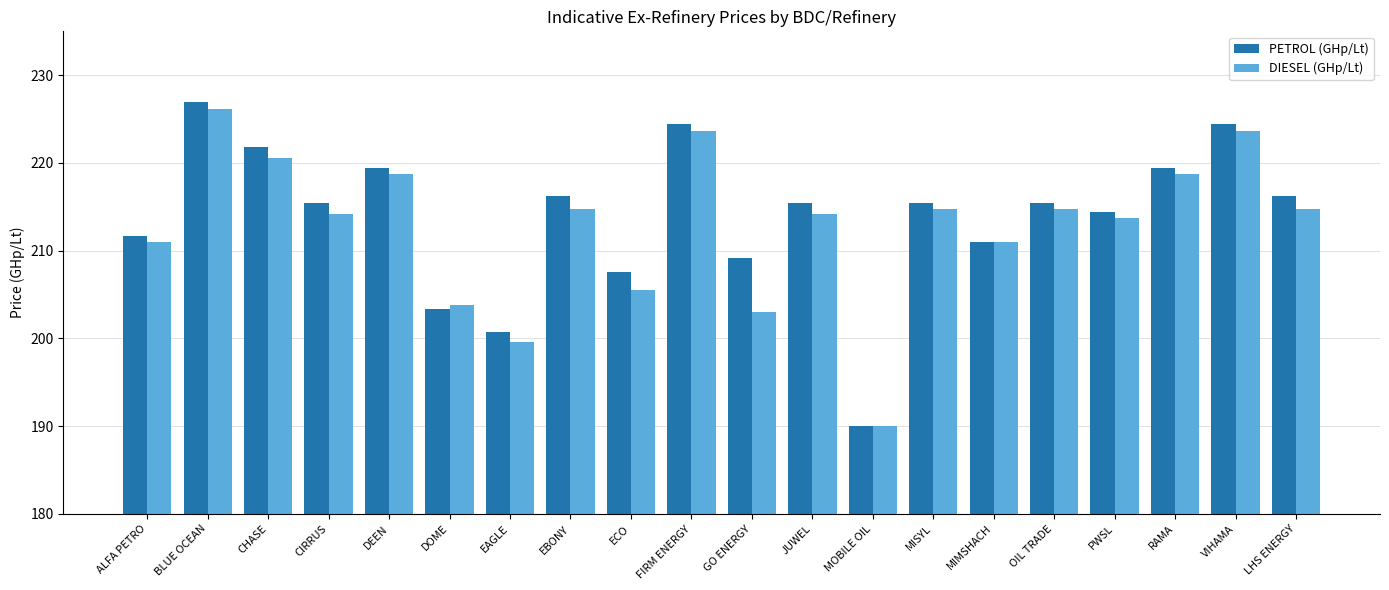

Reading left to right, what are all the values shown in this chart?

PETROL (GHp/Lt): 211.6	226.9	221.8	215.4	219.4	203.3	200.8	216.2	207.5	224.4	209.1	215.4	190.0	215.4	211.0	215.4	214.4	219.4	224.4	216.2
DIESEL (GHp/Lt): 211.0	226.2	220.5	214.2	218.7	203.8	199.6	214.7	205.6	223.7	203.0	214.2	190.0	214.7	211.0	214.7	213.7	218.7	223.7	214.7